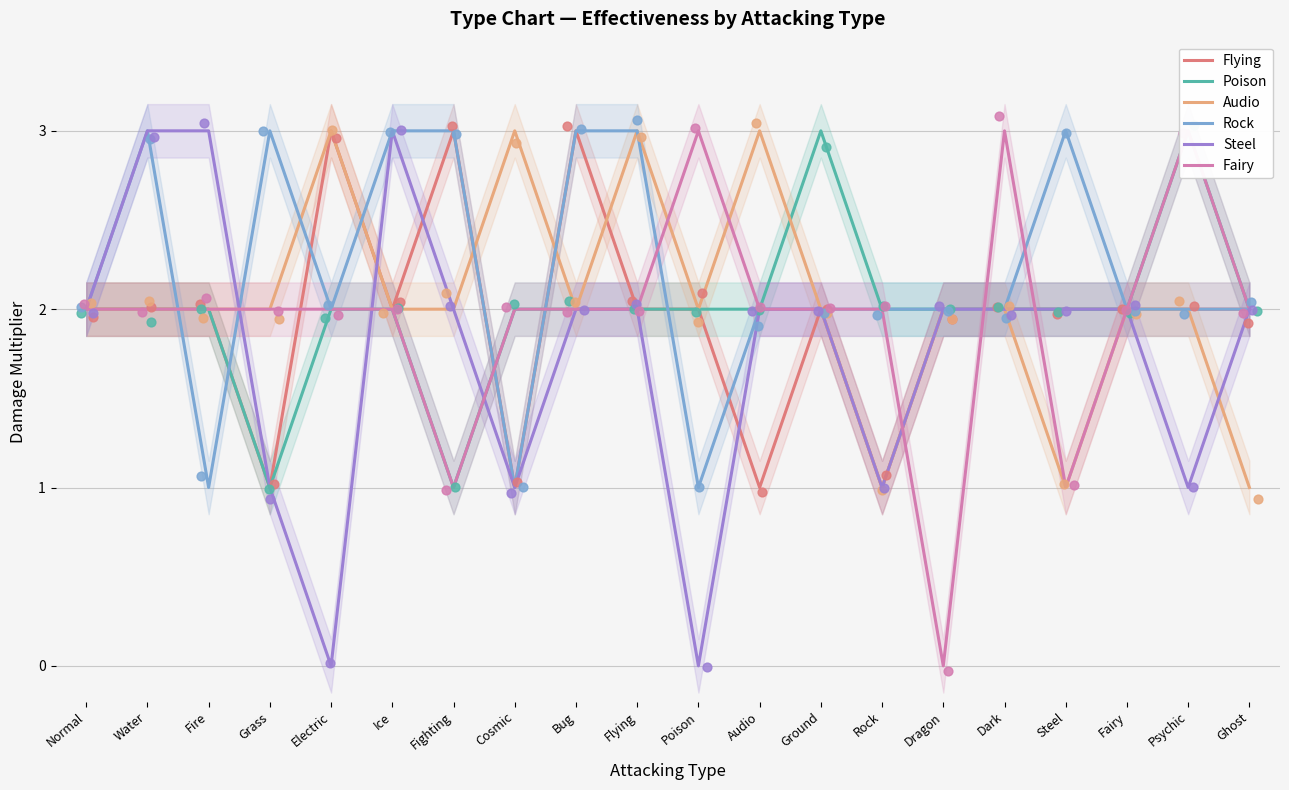

At how many categories does at least one series exceed 2?

15